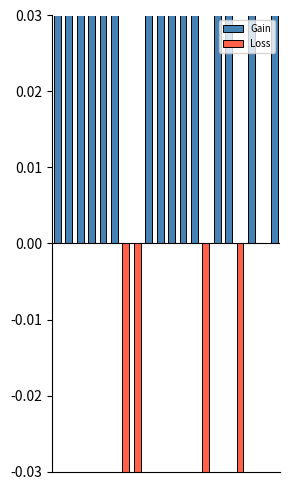

What are all the series names shown in the legend?

Gain, Loss